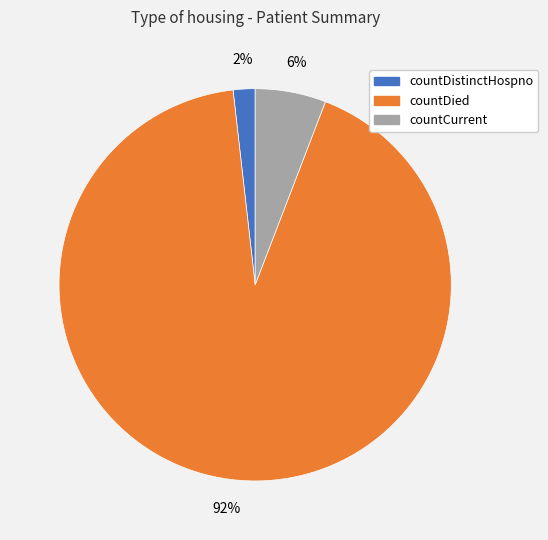

To the nearest percent, what percentage of the pie is countDistinctHospno?

2%